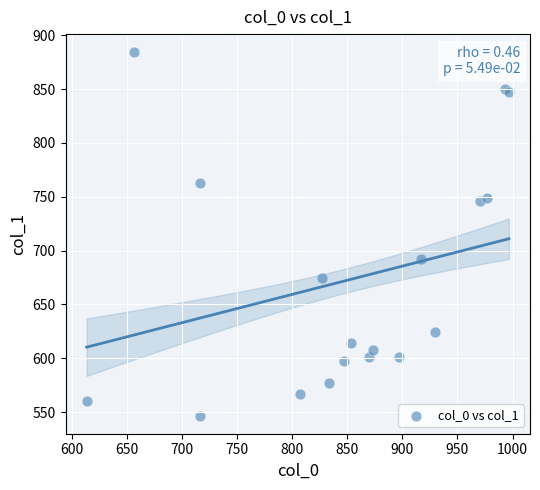

What Y value in the scatter plot is closest to 715?

691.9